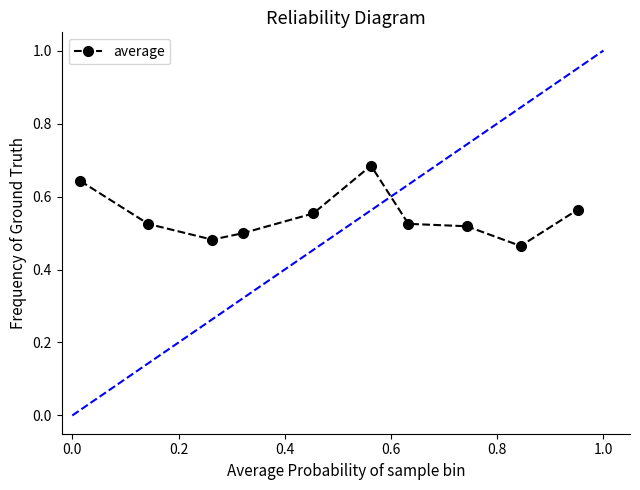

What is the sum of all values?

5.5